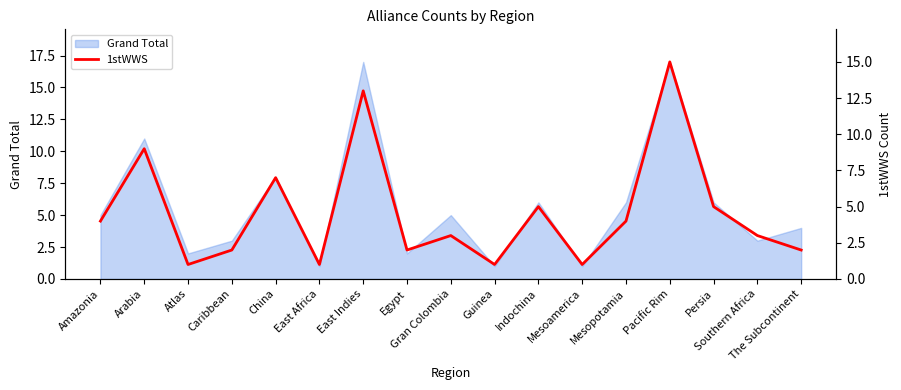

The Grand Total series shows 6 at Mesopotamia. True or false?

True